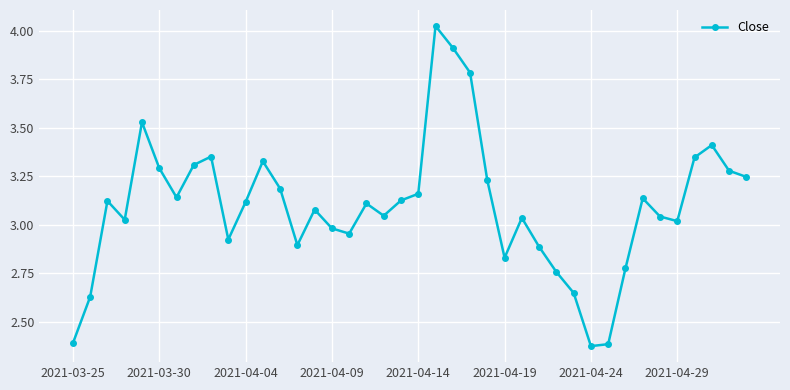

What is the sum of all values?

123.8